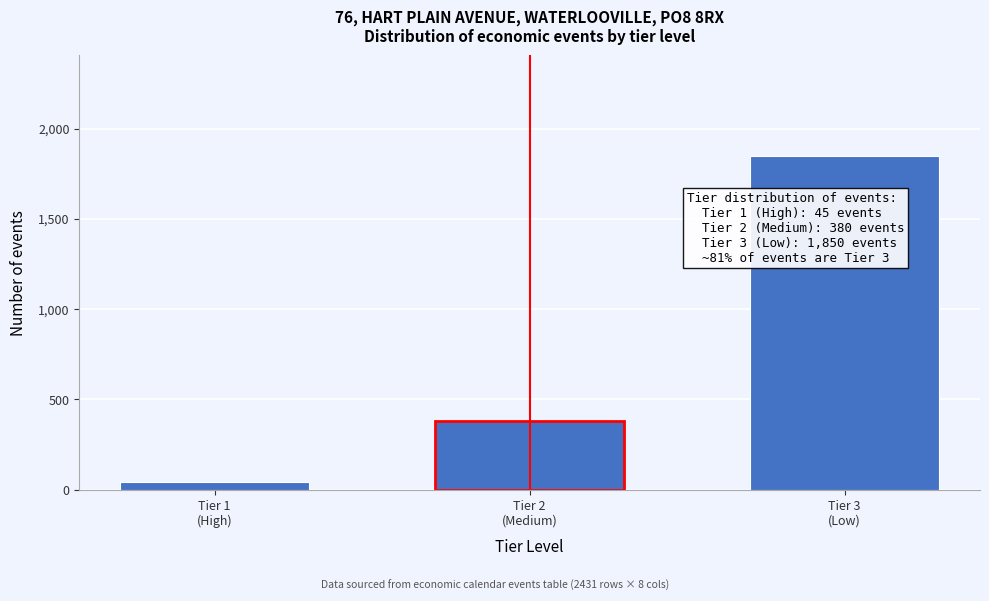

Reading left to right, list all the values displayed in this chart.

45	380	1850